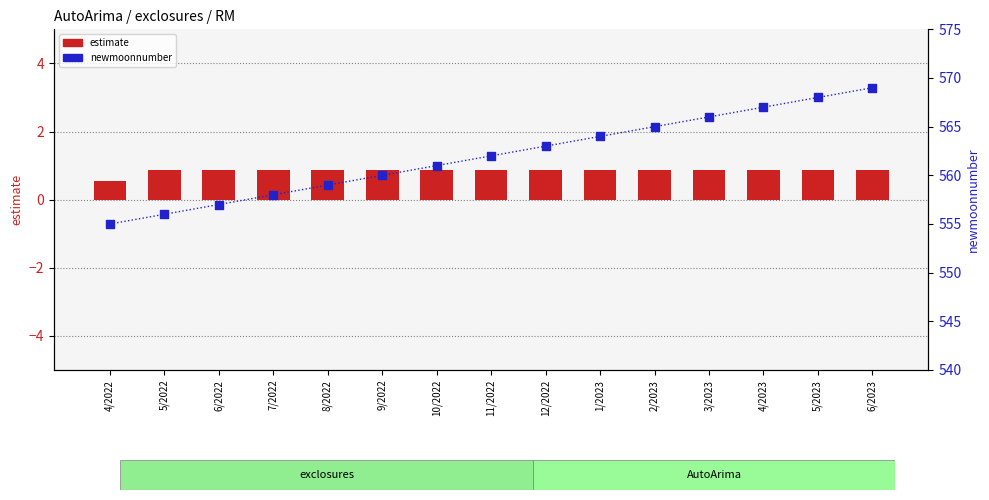

Which series has the largest total across all categories?

newmoonnumber